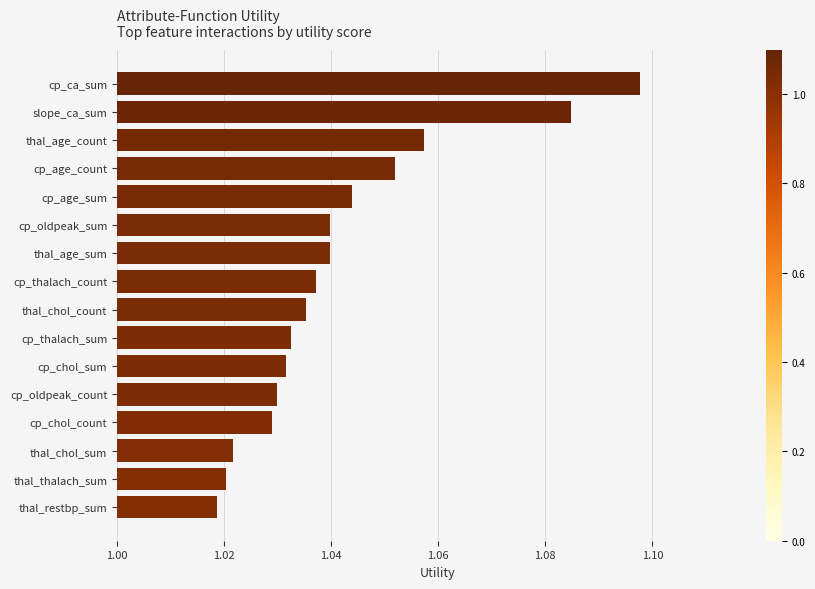

Between thal_chol_count and cp_oldpeak_count, which is larger?

thal_chol_count